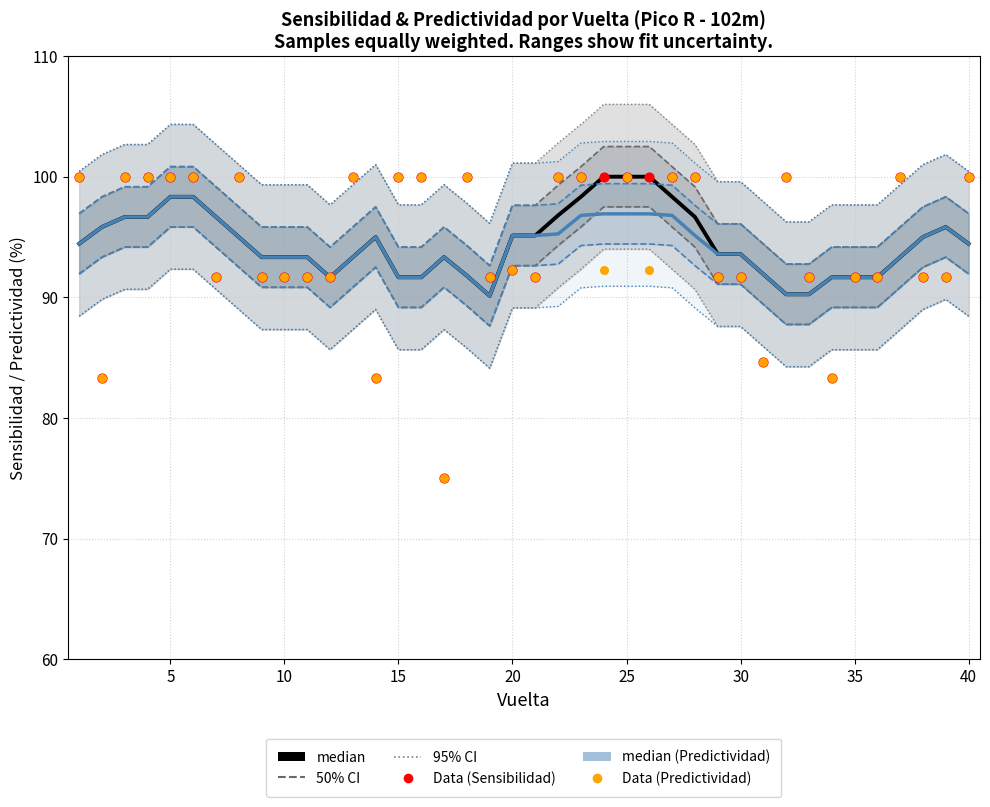

Which series has the largest total across all categories?

Data